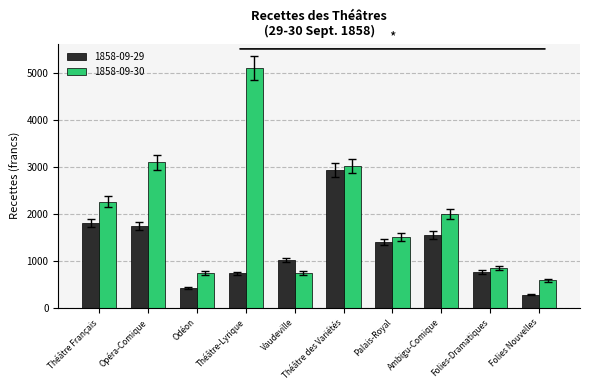

What are all the series names shown in the legend?

1858-09-29, 1858-09-30